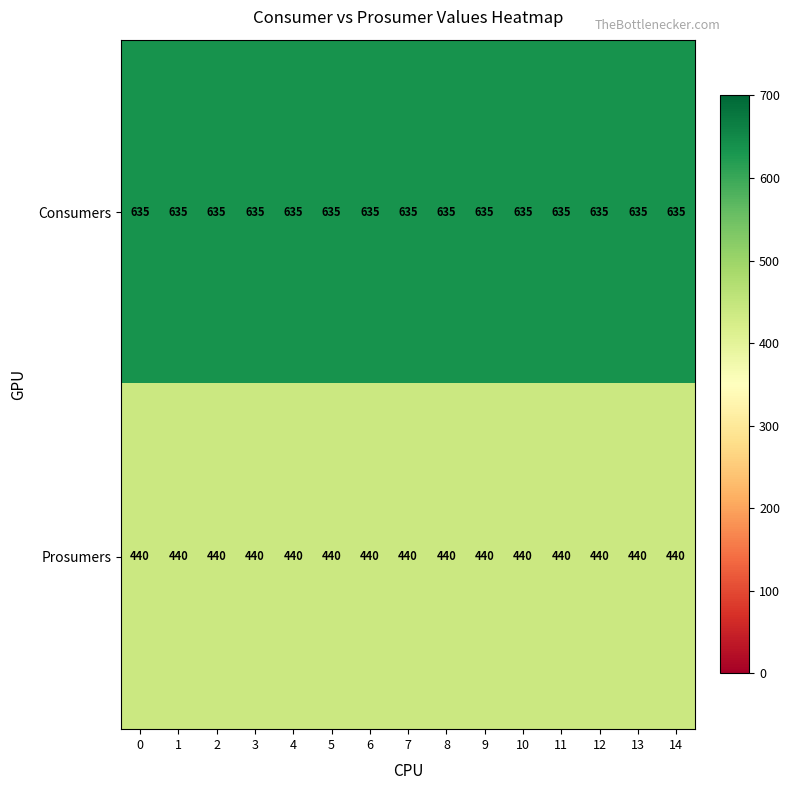

The Consumers series shows 173 at 3. True or false?

False